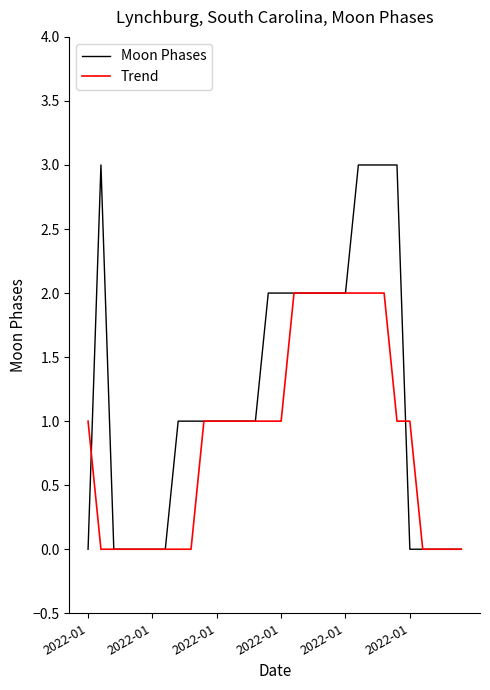

Rank the series by their average value, from lowest to highest.

Trend, Moon Phases